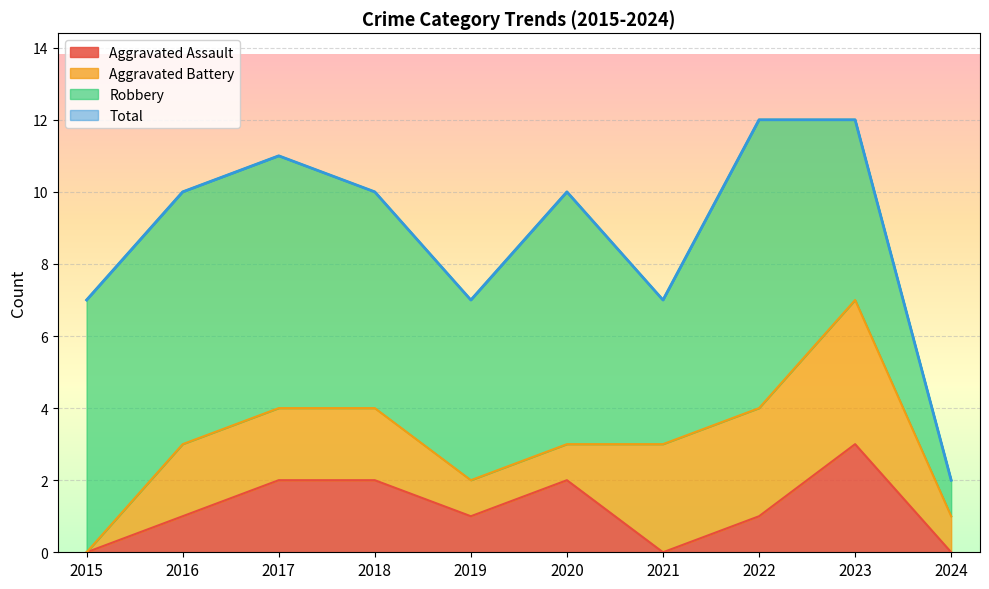

Which series has the widest spread of values?

Total